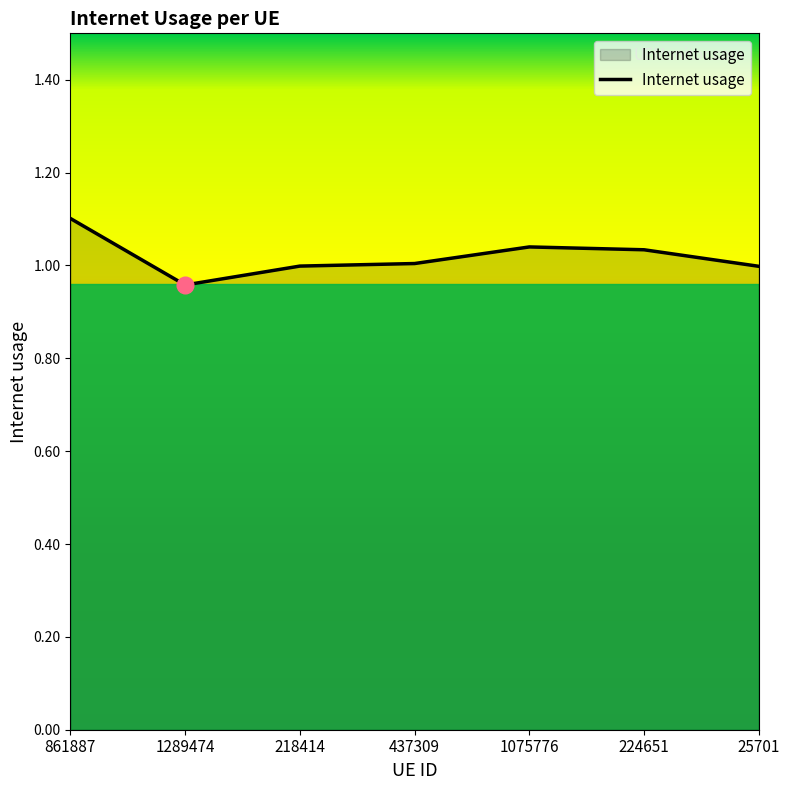

Is it true that the value at 224651 is 1.0?

True